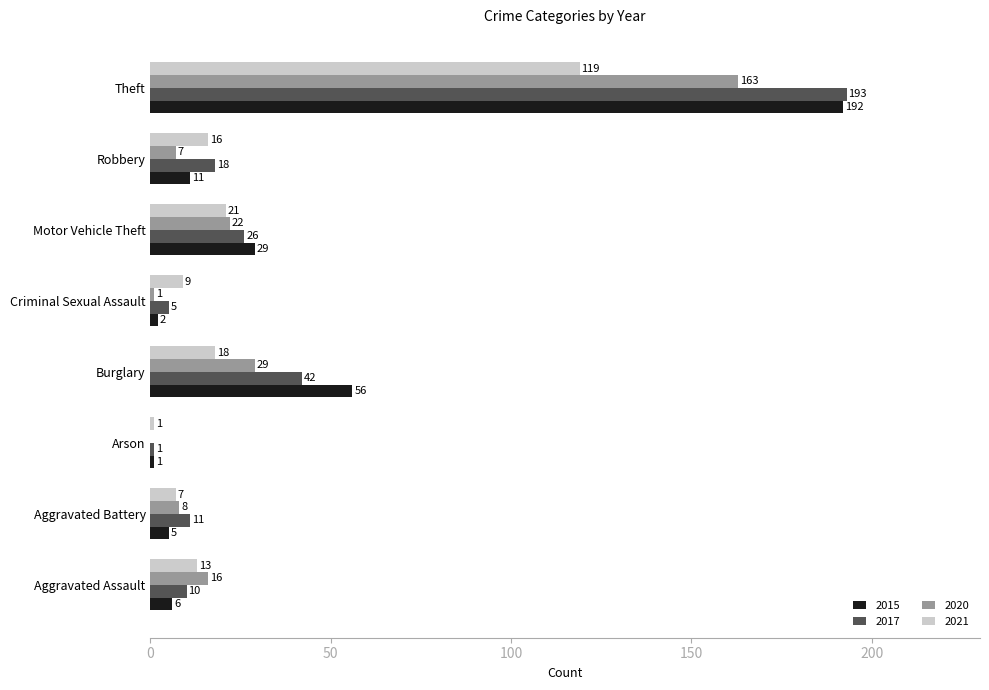

What is the sum of all 2020 values?

246